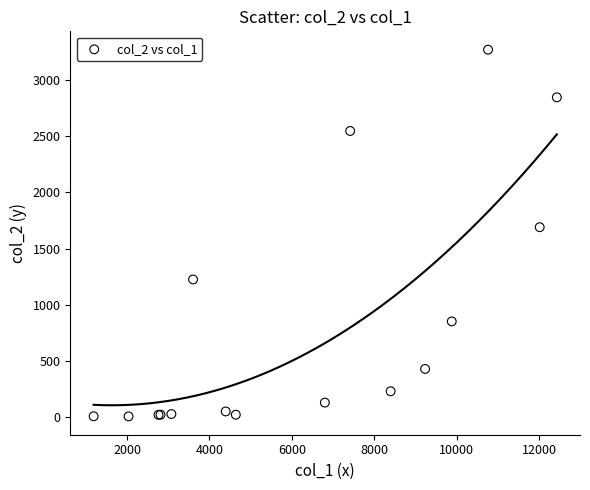

What Y value in the scatter plot is closest to 1638?

1690